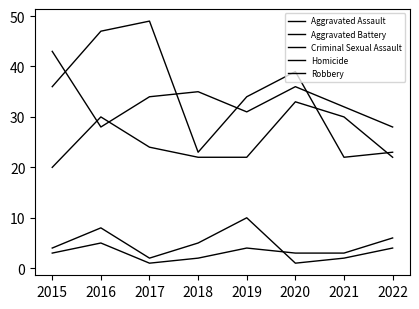

What is the lowest value of the Homicide series?

1